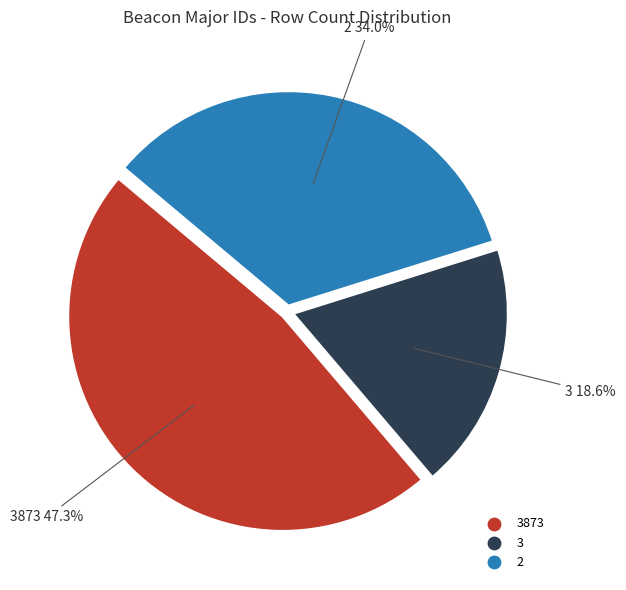

Does any single category account for the majority?

No